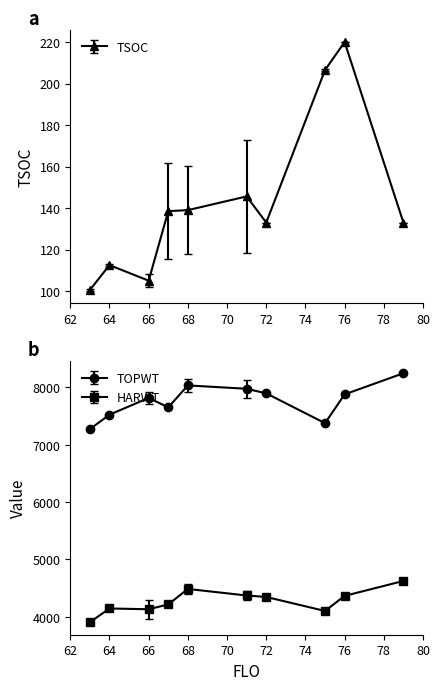

Where is the first local minimum for TSOC?

66